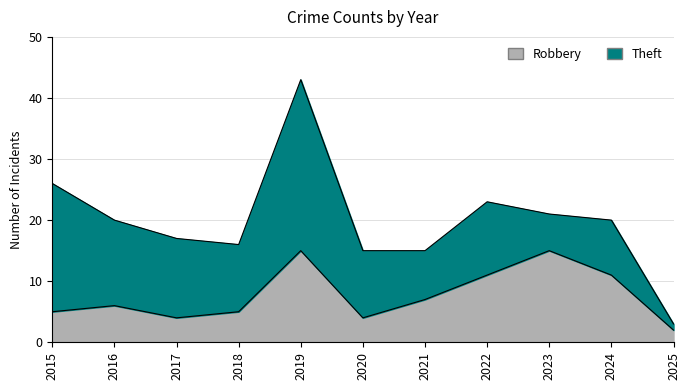

What value does the data have at 2022?

11